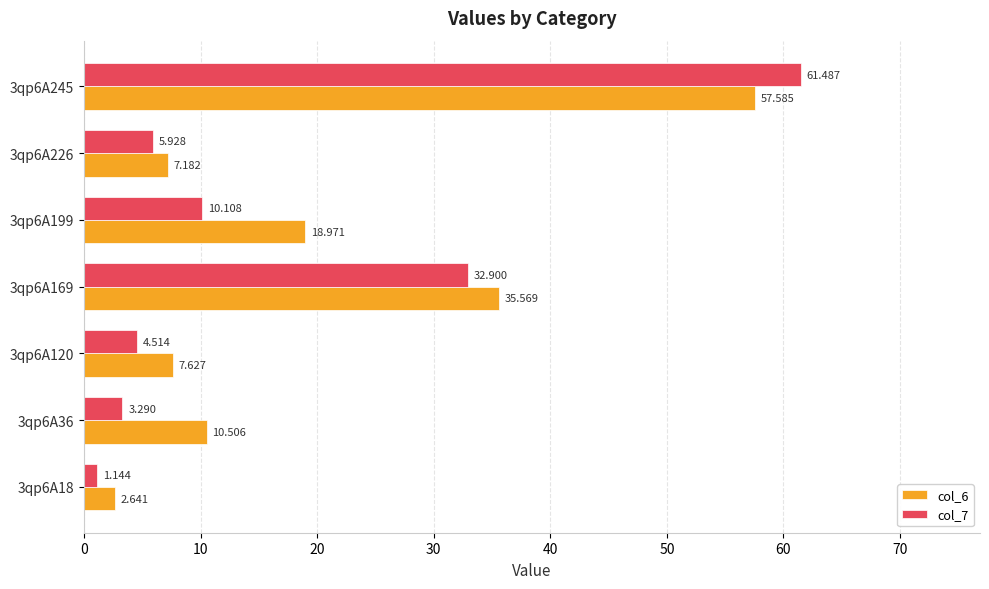

At which category is the sum across all series the highest?

3qp6A245